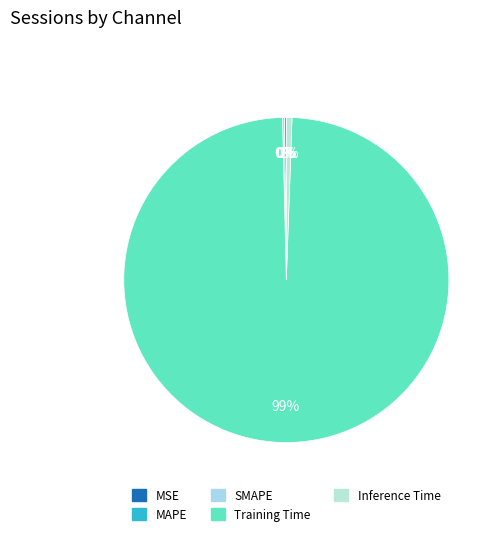

Is there any slice that represents more than half of the pie?

Yes